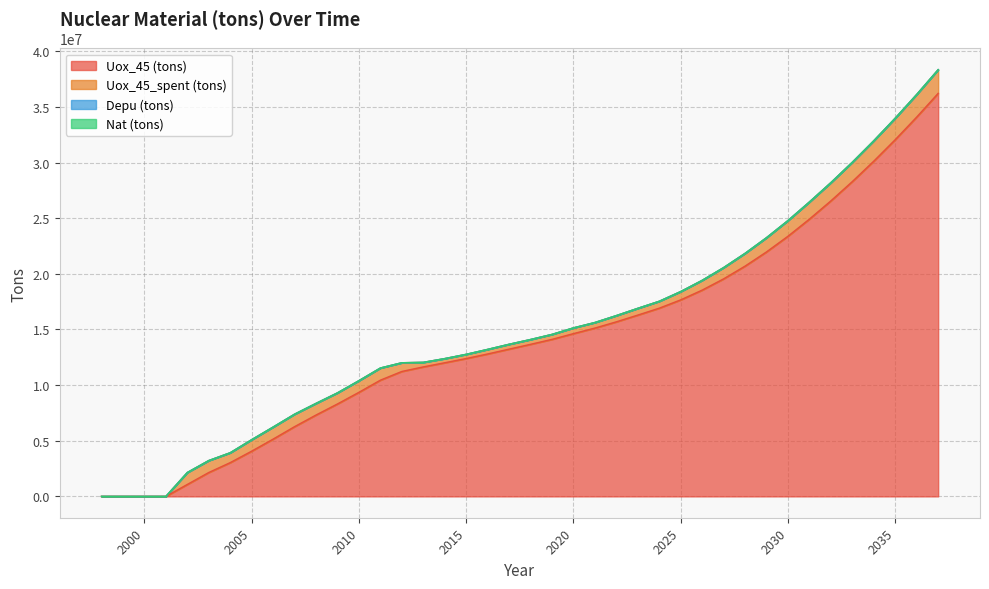

How many values in the Uox_45_spent (tons) series exceed 995674?

20